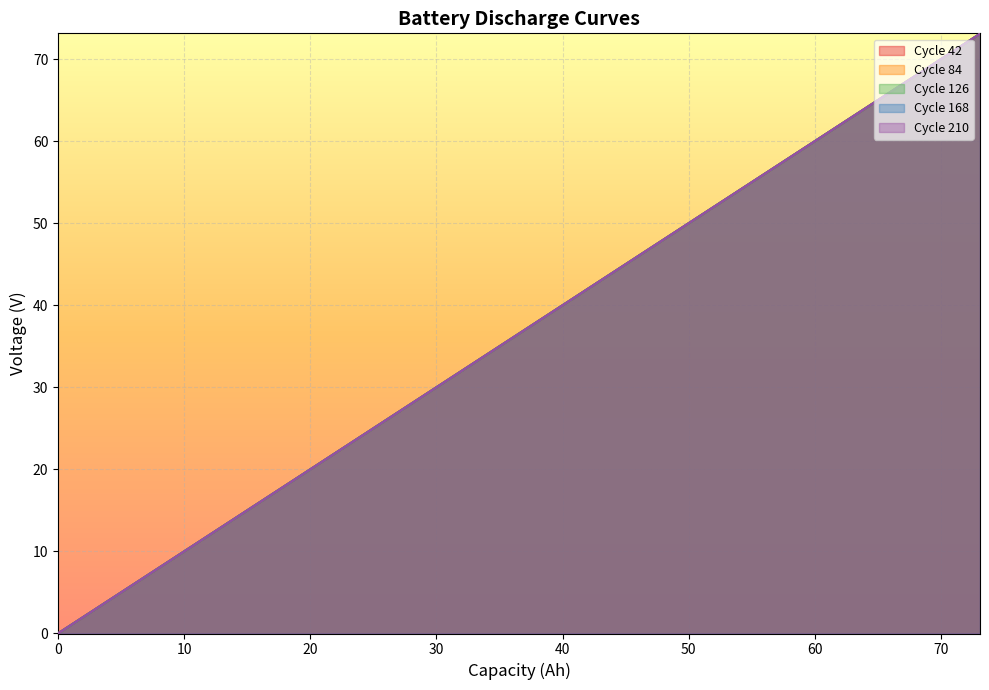

Which series has the largest range (max minus min)?

Cycle 42